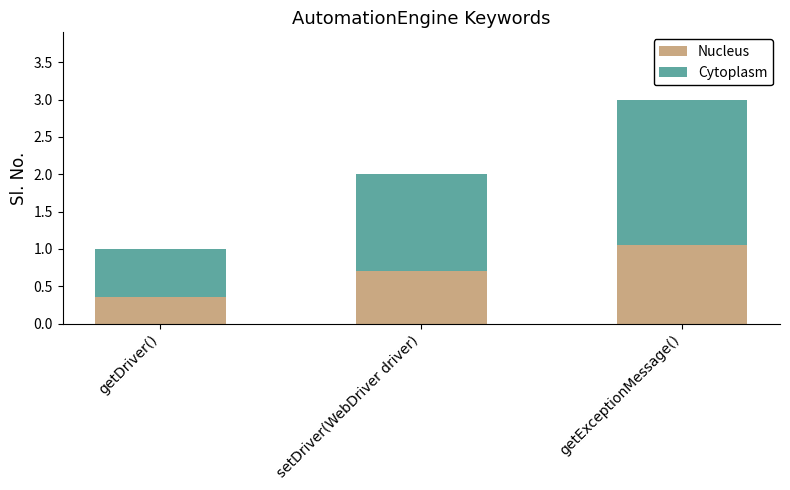

Rank the categories by Nucleus value from highest to lowest.

getExceptionMessage(), setDriver(WebDriver driver), getDriver()